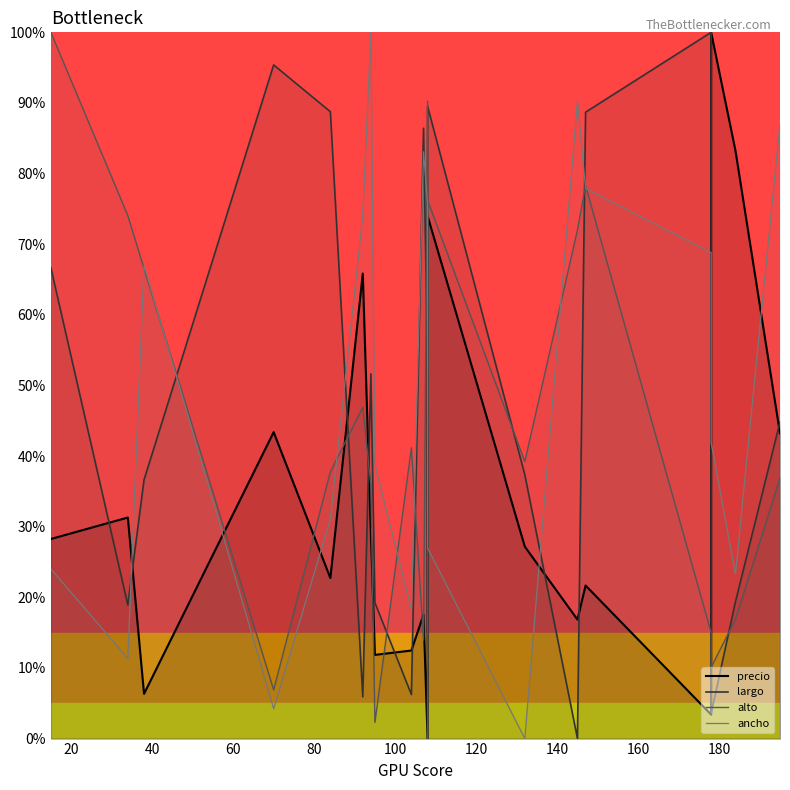

Which series has the widest spread of values?

precio